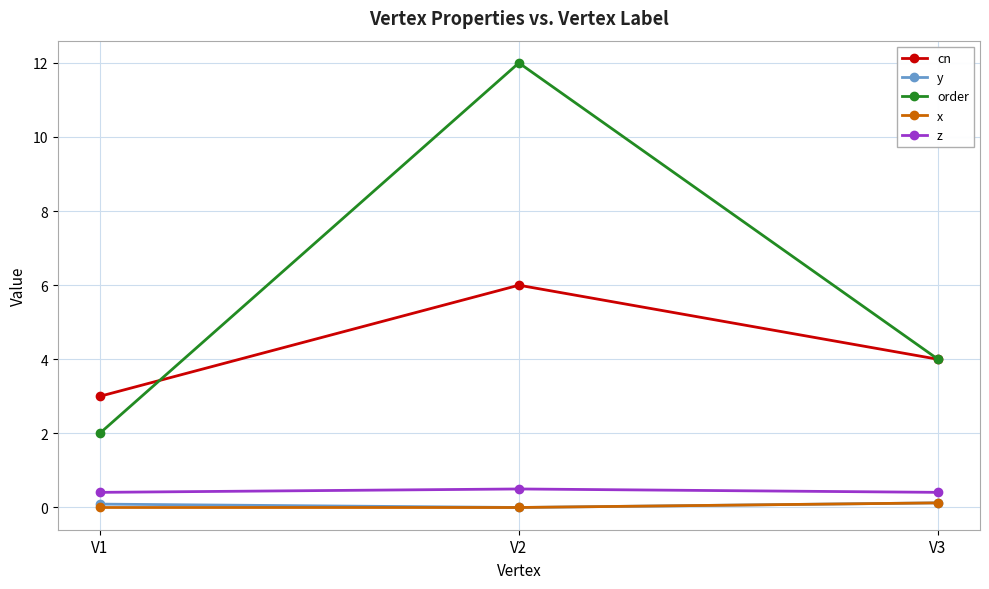

What is the approximate value of cn at V1?

3.0